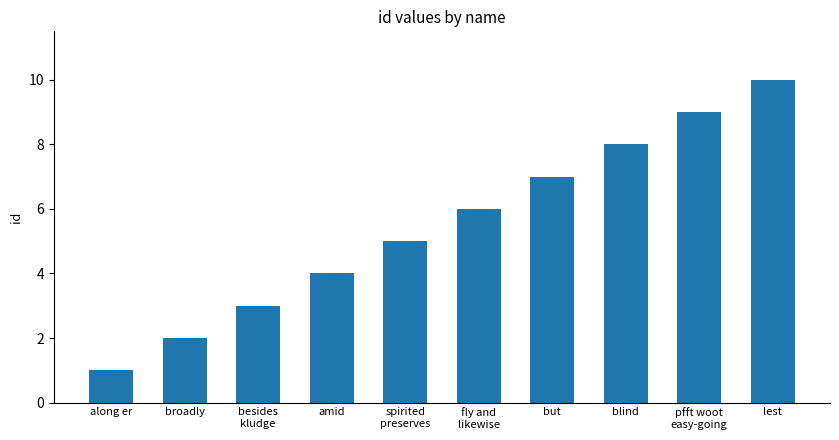

What is the ratio of the value at pfft woot
easy-going to the value at blind?

1.1